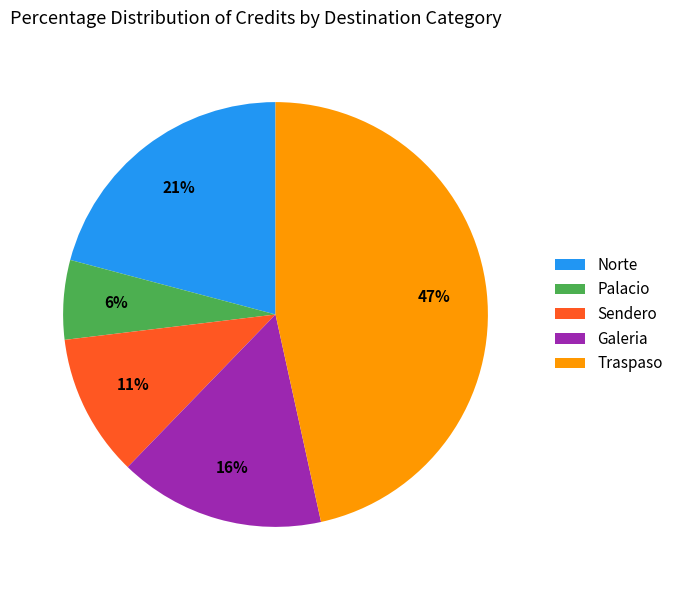

Is there a majority slice in this chart?

No